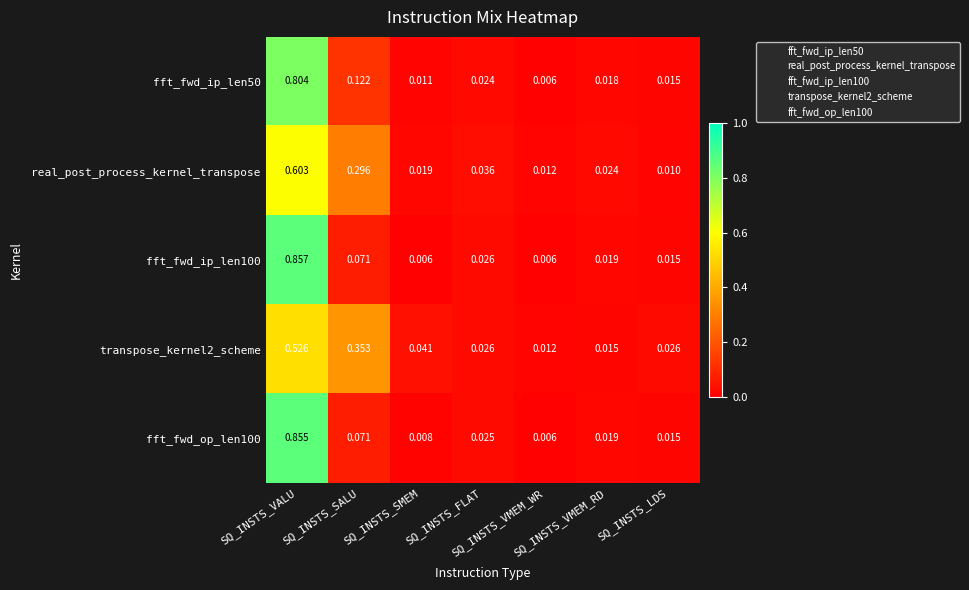

Which series has the largest total across all categories?

fft_fwd_ip_len50